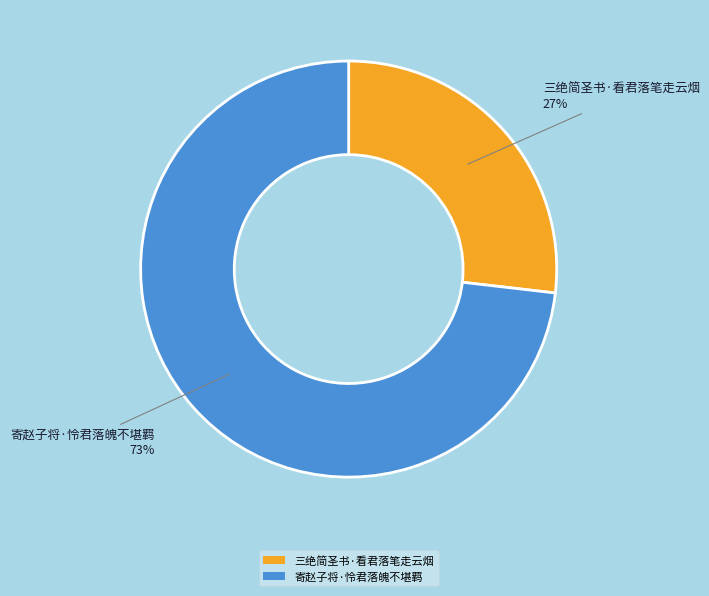

What percentage is the 寄赵子将·怜君落魄不堪羁 slice, to the nearest percent?

73%